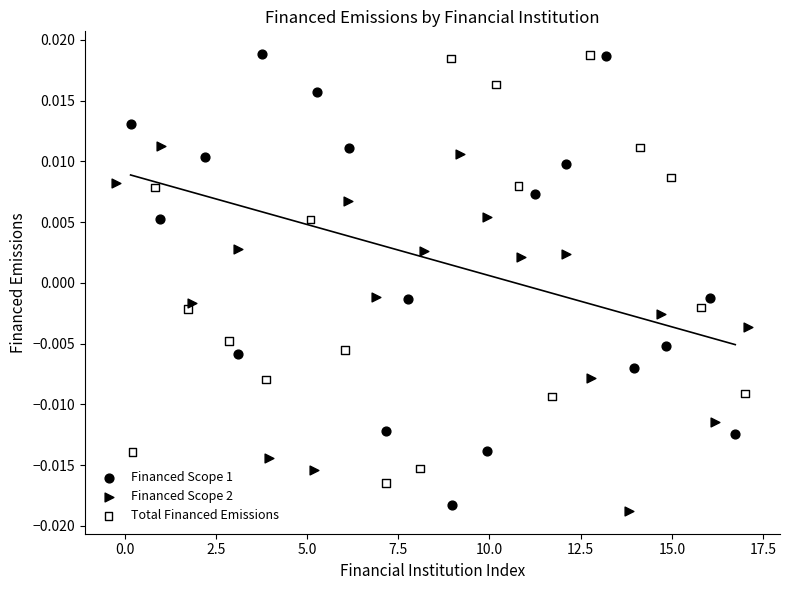

Which series has the widest spread of Y values?

Financed Scope 1